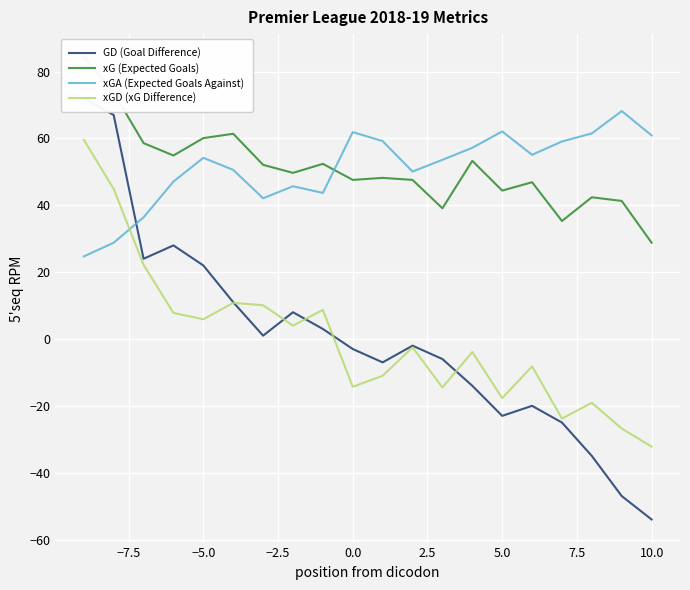

What is the lowest value of the xGA (Expected Goals Against) series?

24.7